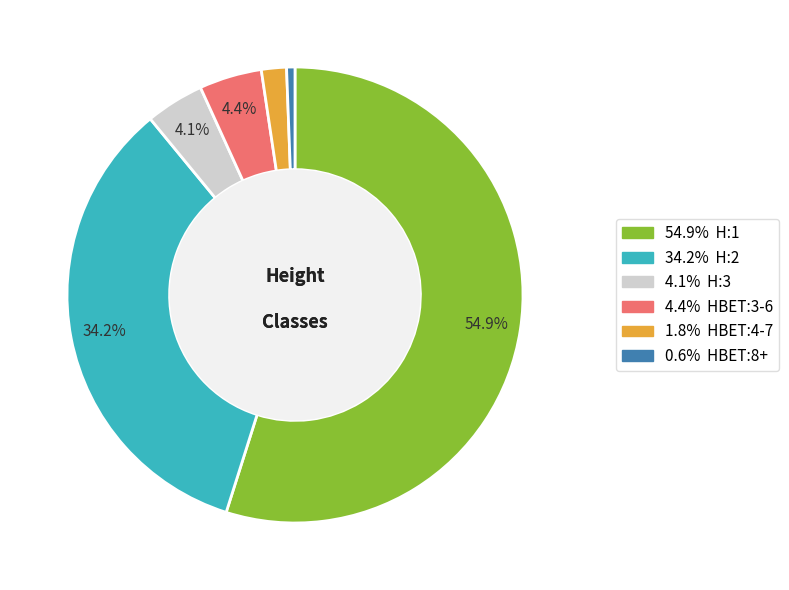

Does any single category account for the majority?

Yes